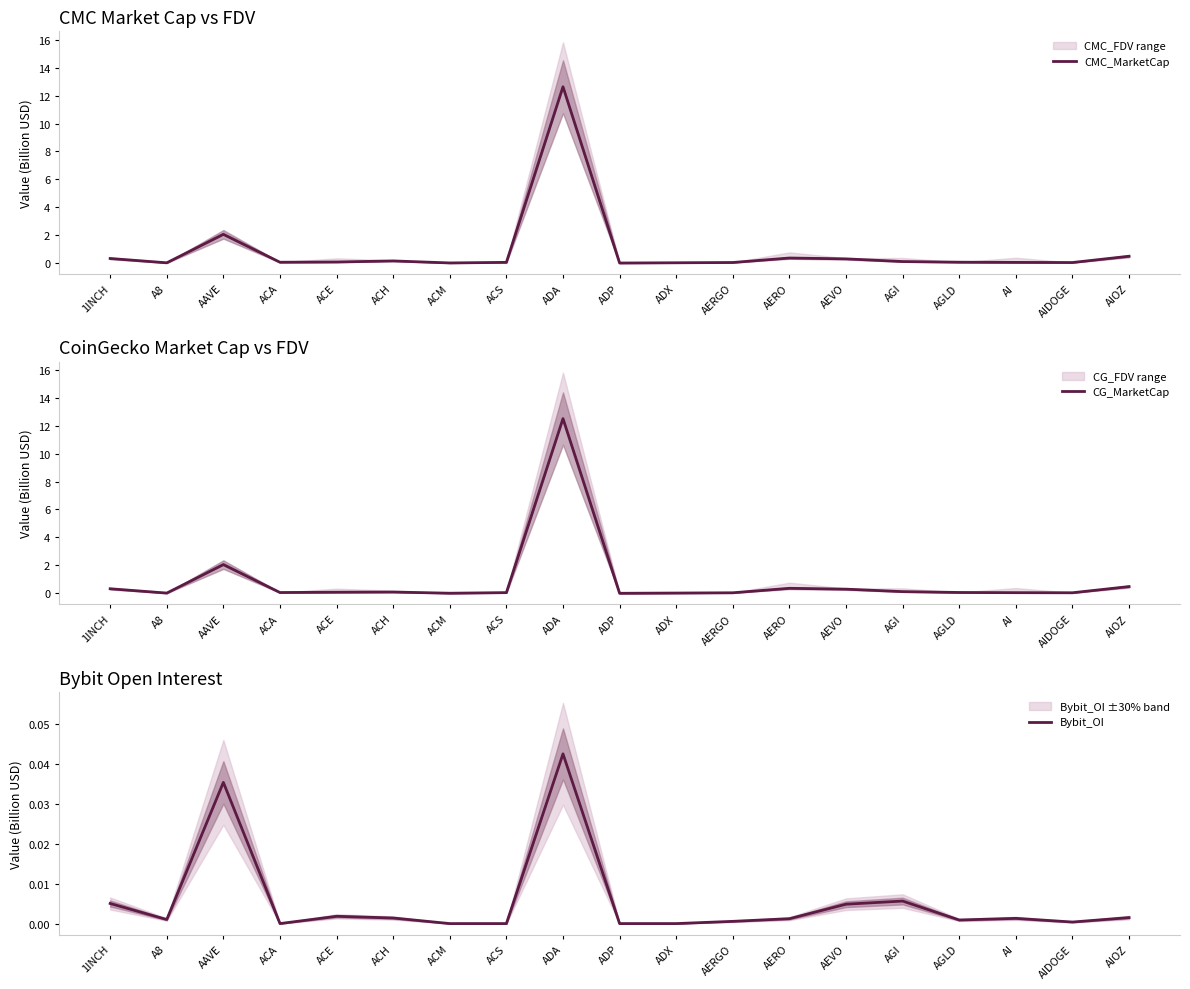

At which category does CMC_MarketCap reach its first local valley?

A8